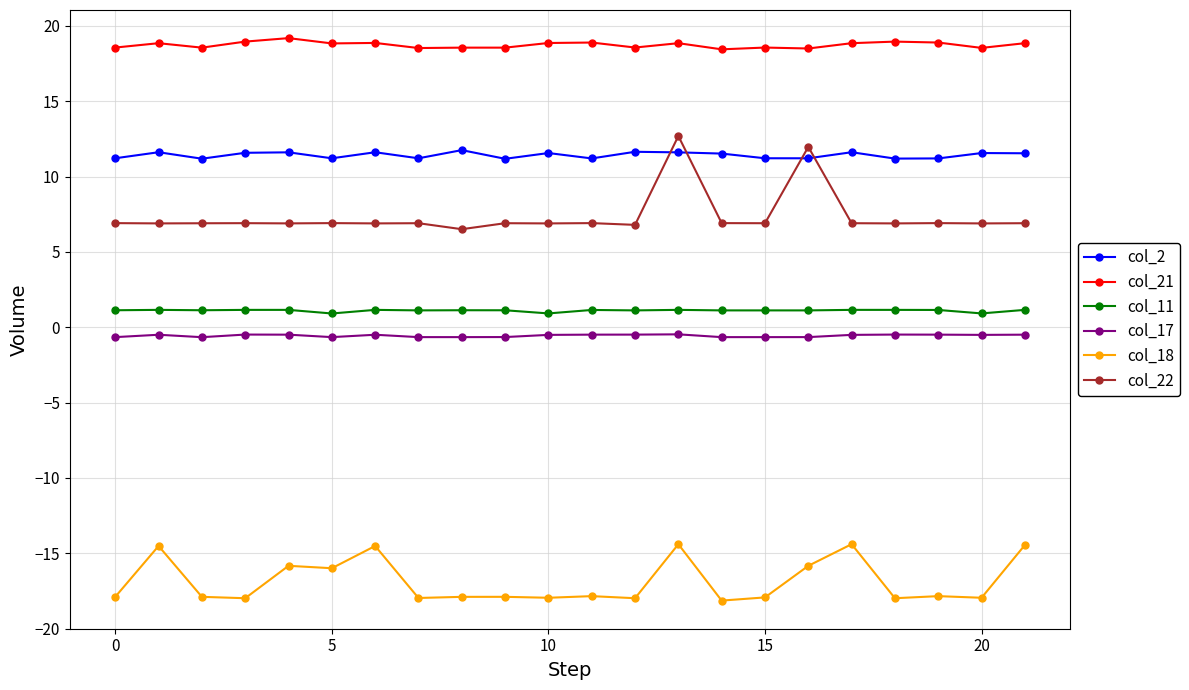

Which series has the widest spread of values?

col_22